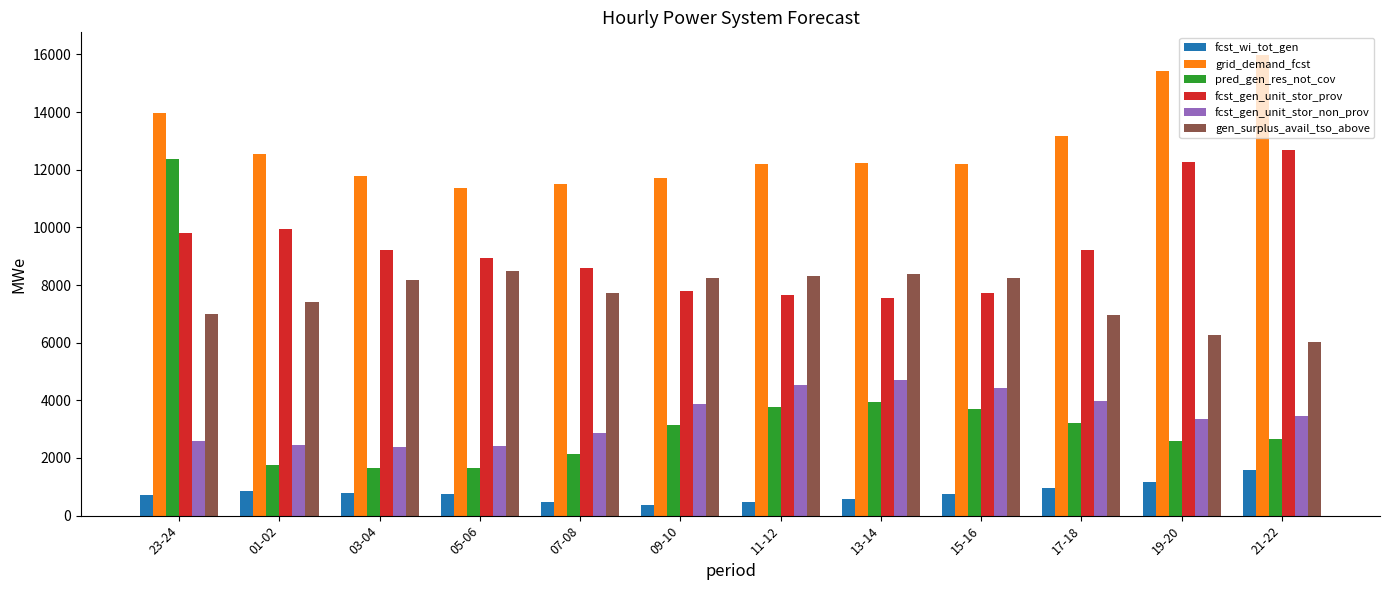

What is the minimum value for gen_surplus_avail_tso_above?

6032